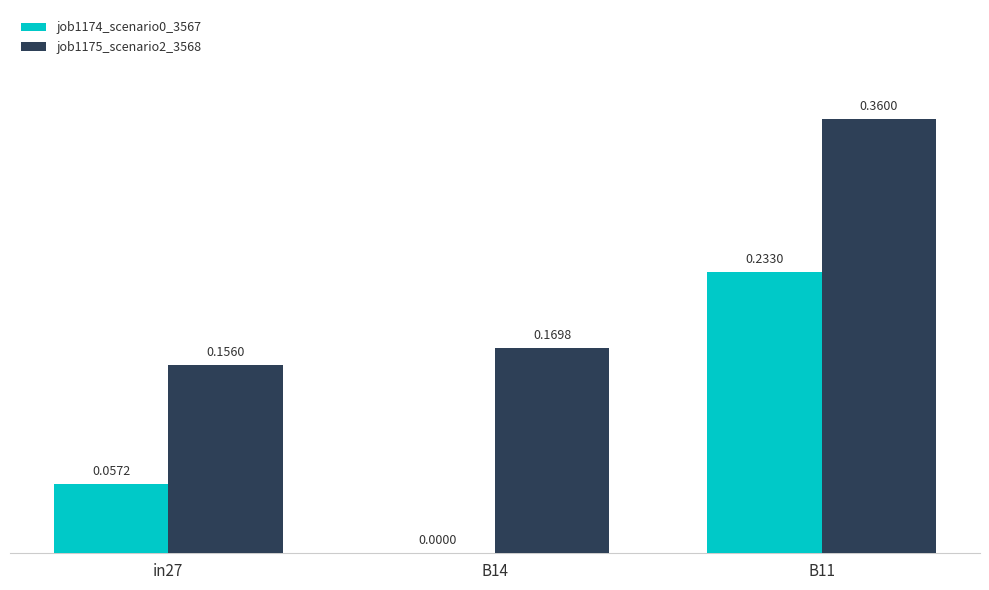

Which series has the largest total across all categories?

job1175_scenario2_3568